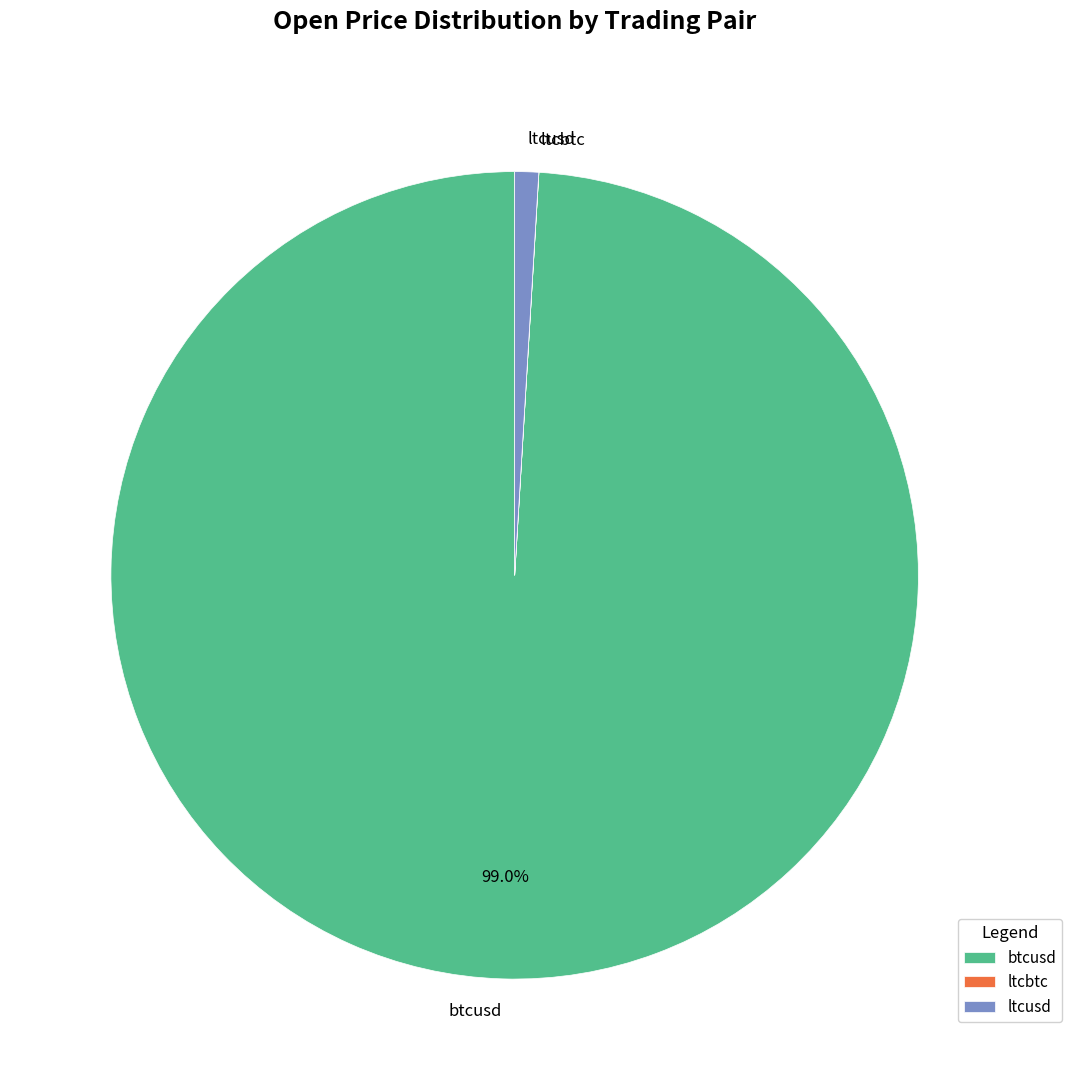

What percentage is the ltcusd slice, to the nearest percent?

1%